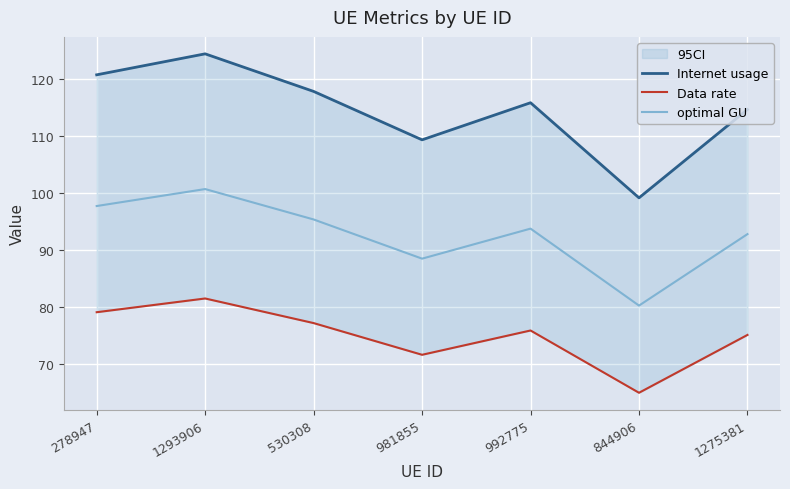

What is the label of the 2nd point from the right?

844906